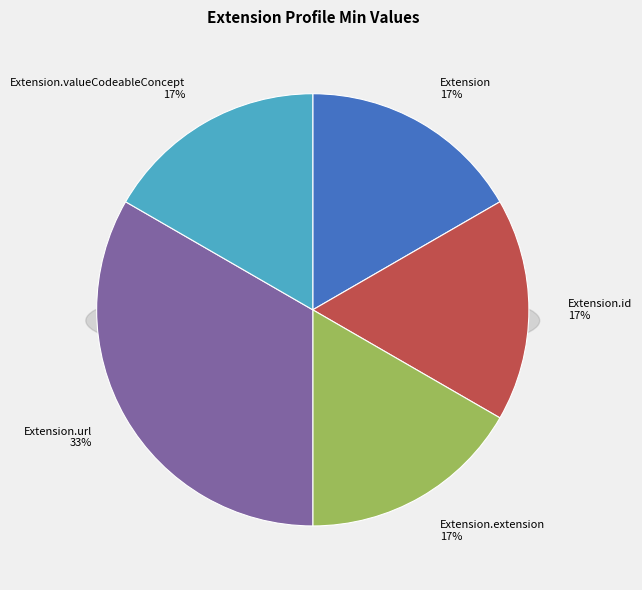

What is the change in value from Extension.id to Extension.url?

+1